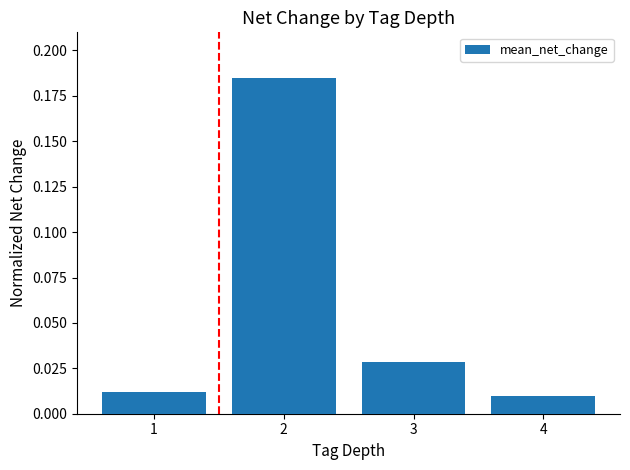

How many distinct data groups are displayed?

1